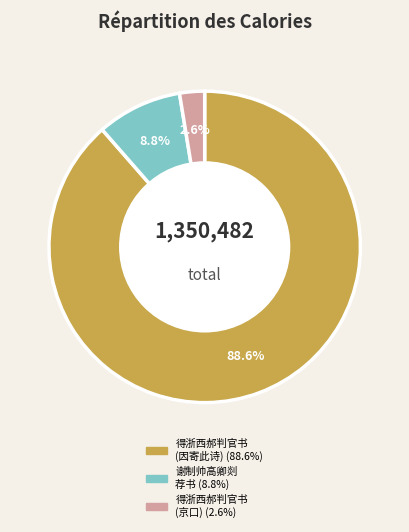

Is there any slice that represents more than half of the pie?

Yes